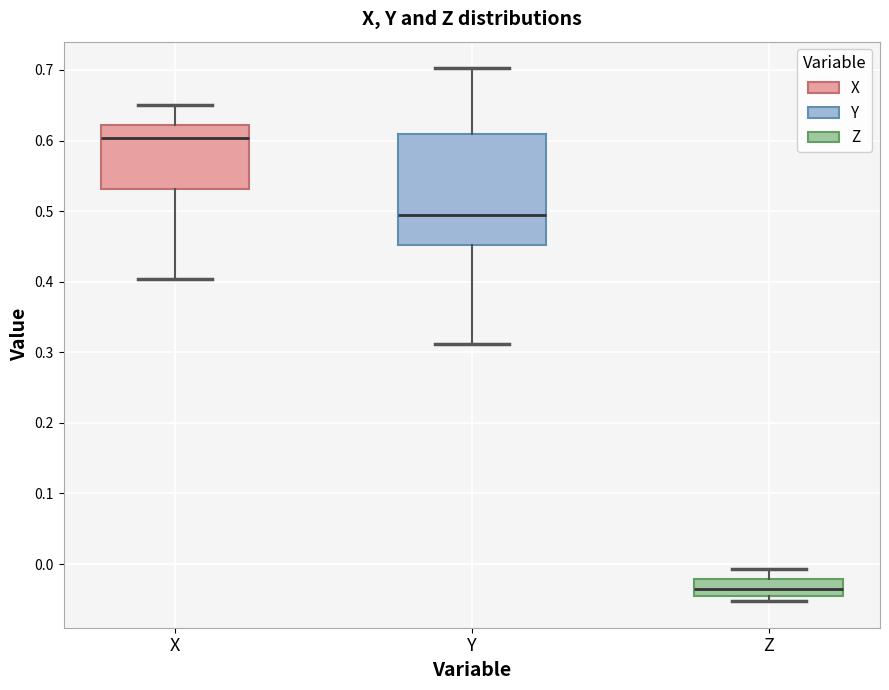

Reading left to right, read every box against the y-axis: the position of its median line, the range the box covers, and the ends of its whiskers. The values are not printed on the chart, so give them approximately, as read against the axis.

X: median 0.60, box 0.53 to 0.62, whiskers 0.40 to 0.65
Y: median 0.49, box 0.45 to 0.61, whiskers 0.31 to 0.70
Z: median -0.04, box -0.05 to -0.02, whiskers -0.05 (just below the box's lower edge) to -0.01